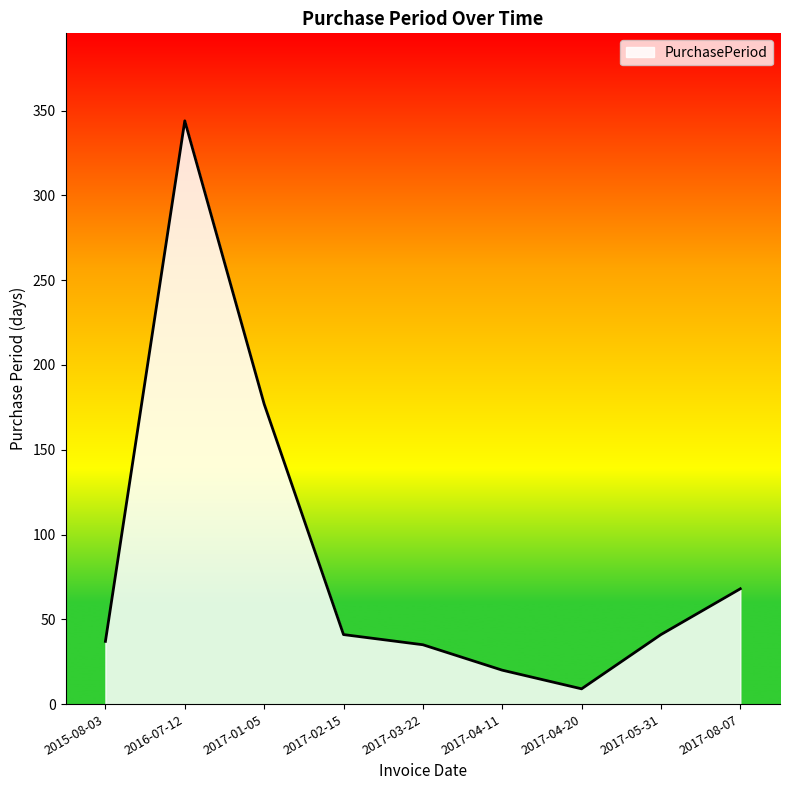

Does the chart display data point markers on the line(s)?

No